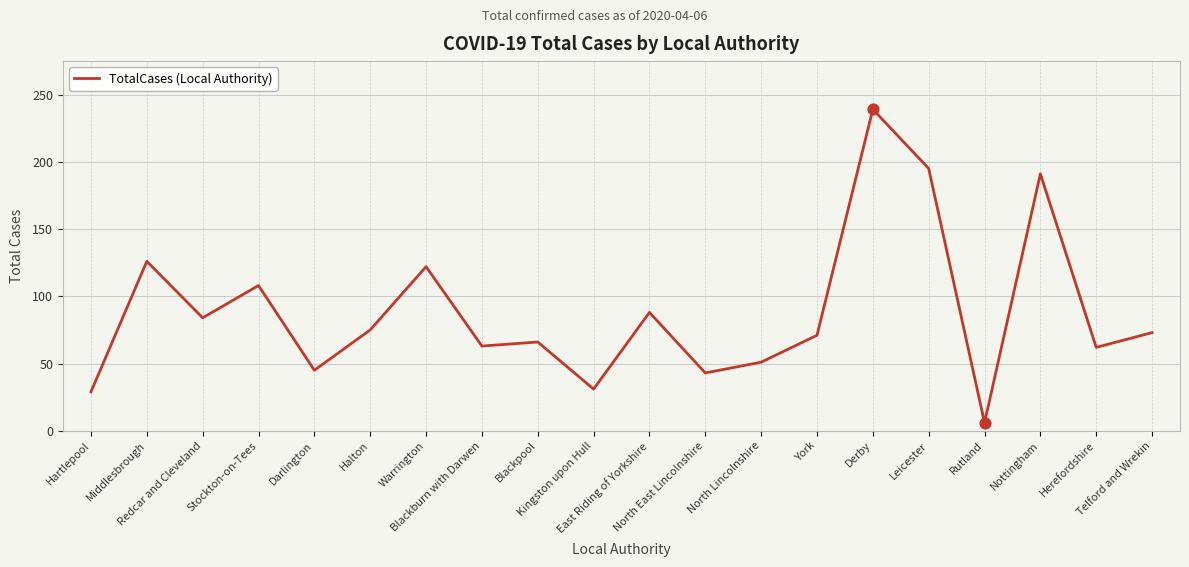

What is the change in value from Middlesbrough to Warrington?

-4